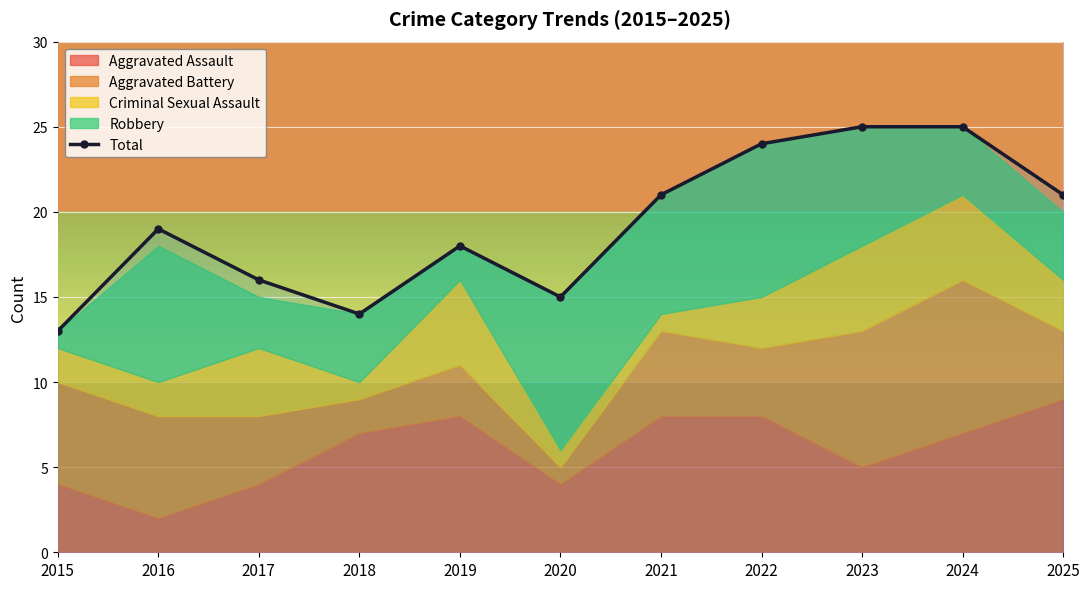

Approximately how many times larger is the value at 2017 compared to 2016?

0.8